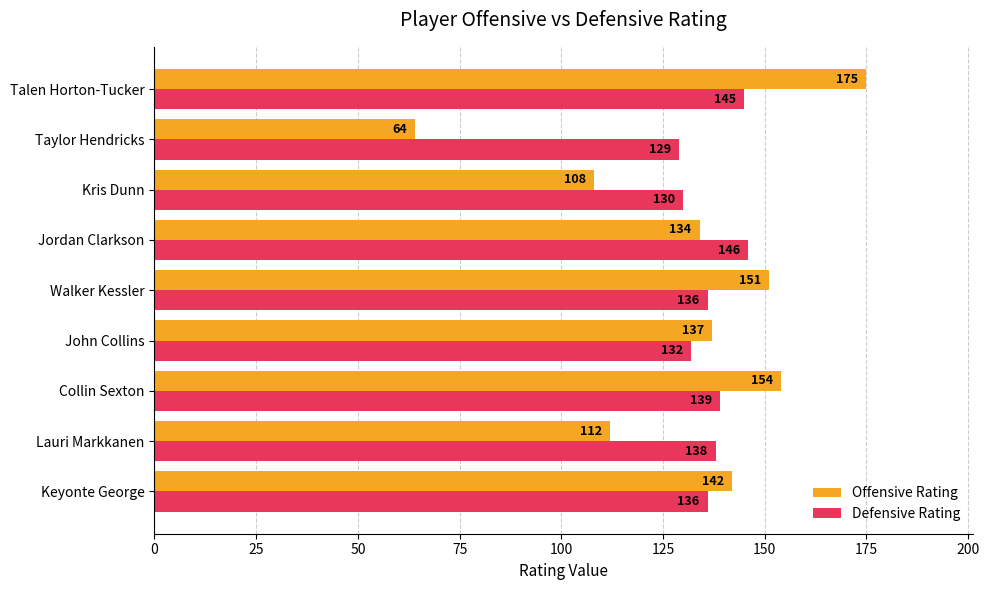

The Offensive Rating series shows 79 at John Collins. True or false?

False